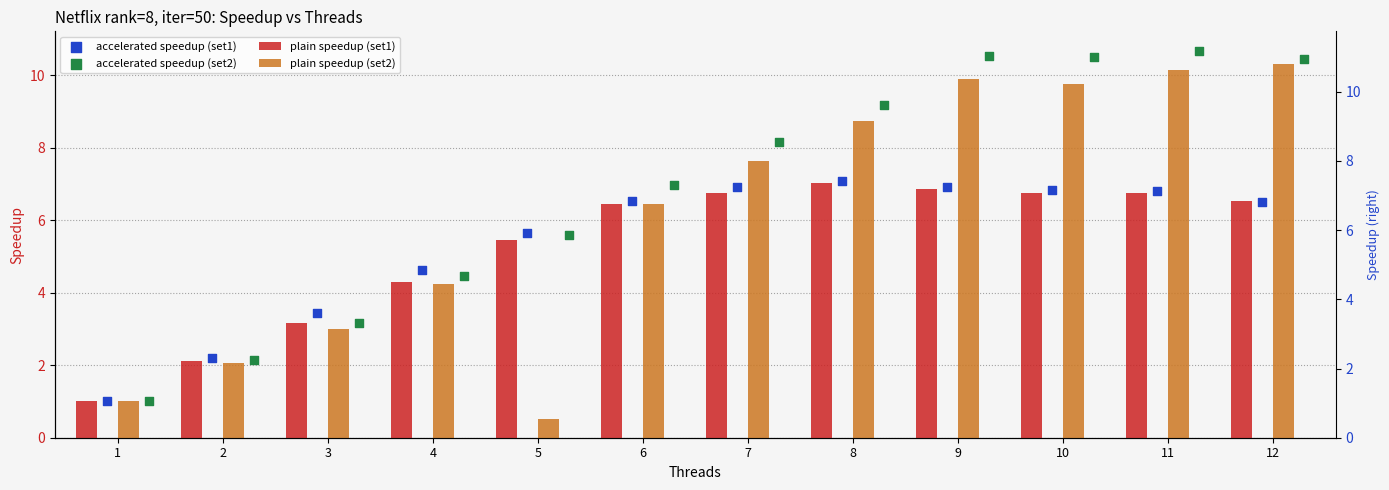

What is the total value across all series at 9?

34.2